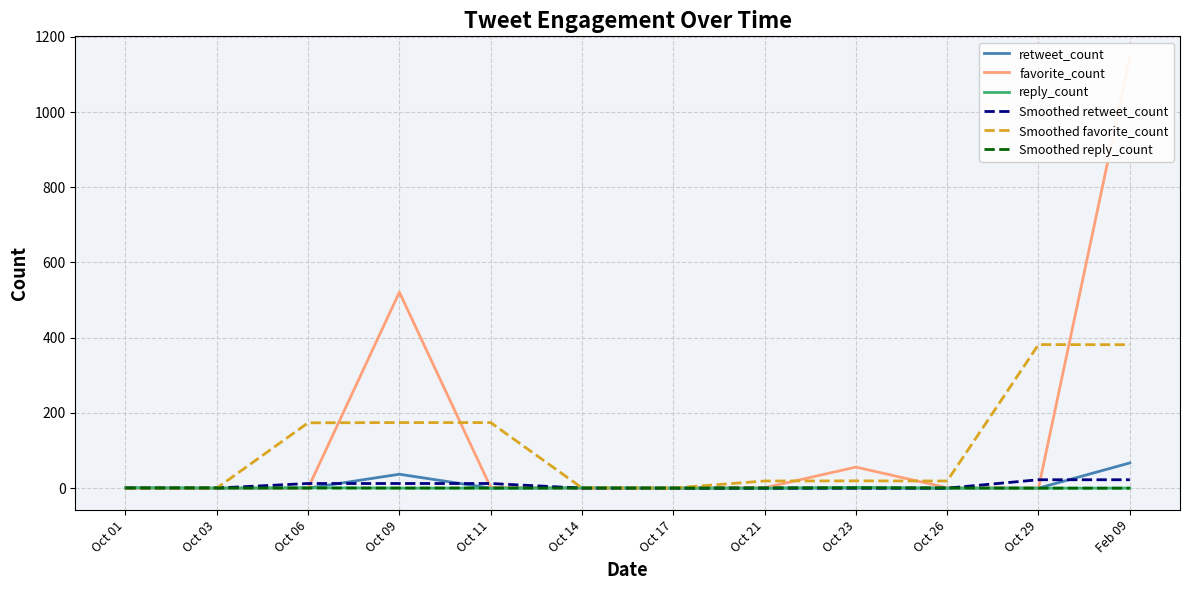

Which category has the highest value across all series?

Feb 09